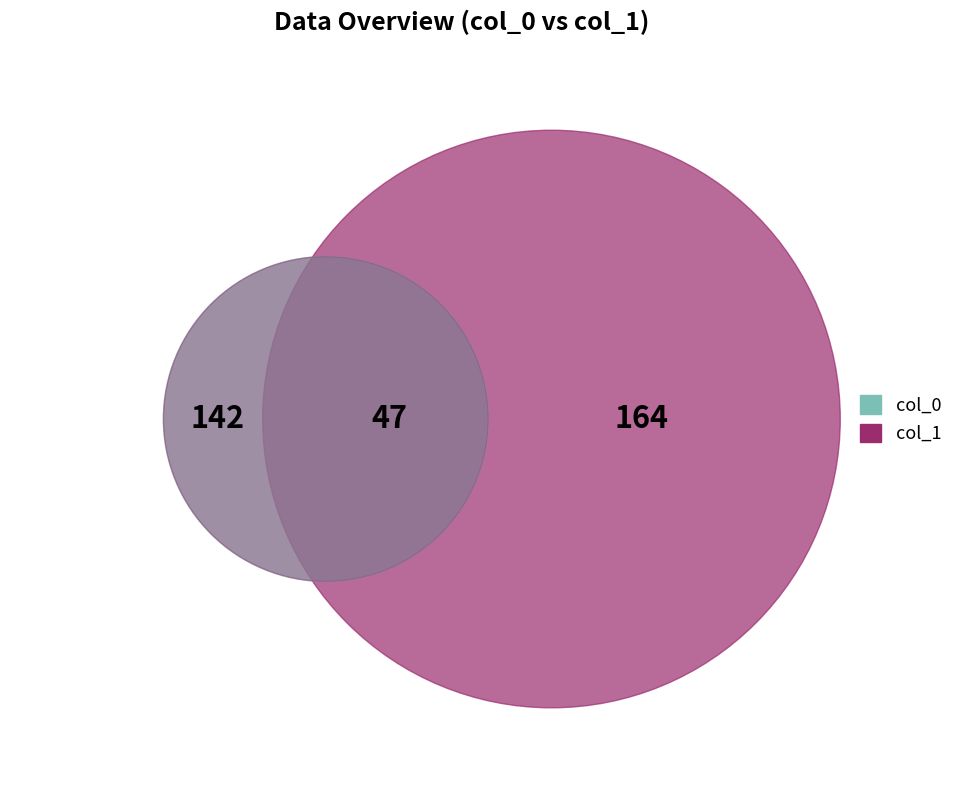

Rank the series by their average value, from highest to lowest.

col_1, col_0